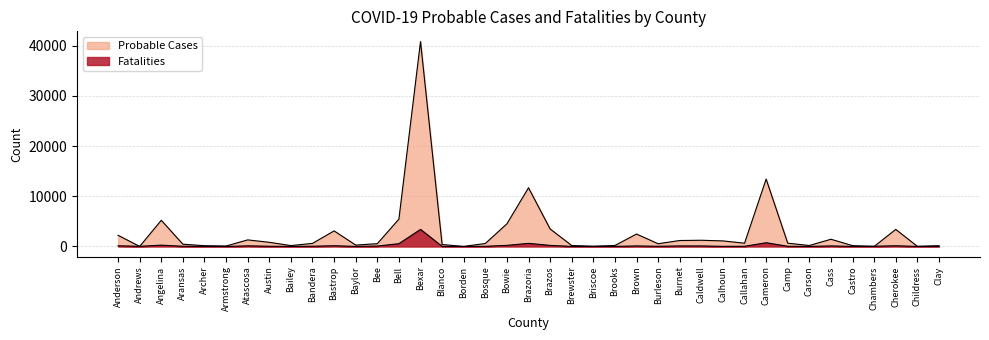

Reading right to left, list all the values displayed in this chart.

Probable Cases: Clay=165	Childress=27	Cherokee=3400	Chambers=7	Castro=166	Cass=1440	Carson=194	Camp=654	Cameron=13420	Callahan=653	Calhoun=1109	Caldwell=1239	Burnet=1189	Burleson=544	Brown=2477	Brooks=198	Briscoe=48	Brewster=191	Brazos=3492	Brazoria=11691	Bowie=4517	Bosque=595	Borden=8	Blanco=389	Bexar=40798	Bell=5451	Bee=556	Baylor=280	Bastrop=3103	Bandera=614	Bailey=175	Austin=830	Atascosa=1312	Armstrong=90	Archer=155	Aransas=451	Angelina=5219	Andrews=10	Anderson=2223
Fatalities: Clay=15	Childress=12	Cherokee=138	Chambers=48	Castro=19	Cass=107	Carson=18	Camp=41	Cameron=743	Callahan=38	Calhoun=28	Caldwell=106	Burnet=106	Burleson=41	Brown=106	Brooks=19	Briscoe=4	Brewster=13	Brazos=215	Brazoria=620	Bowie=220	Bosque=39	Borden=2	Blanco=19	Bexar=3402	Bell=555	Bee=87	Baylor=17	Bastrop=143	Bandera=50	Bailey=14	Austin=43	Atascosa=126	Armstrong=2	Archer=18	Aransas=43	Angelina=263	Andrews=34	Anderson=138